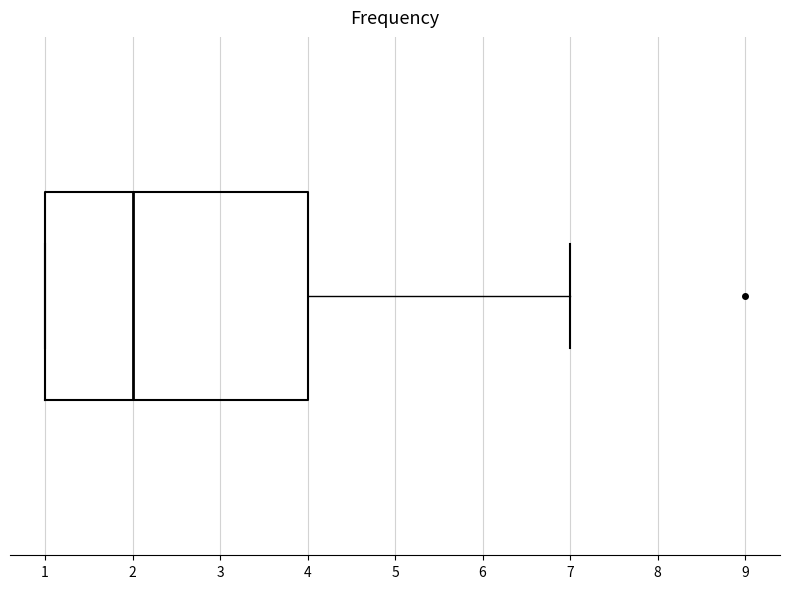

Where does the median line of the box sit on the x-axis? The values are not printed on the chart, so give them approximately, as read against the axis.

2